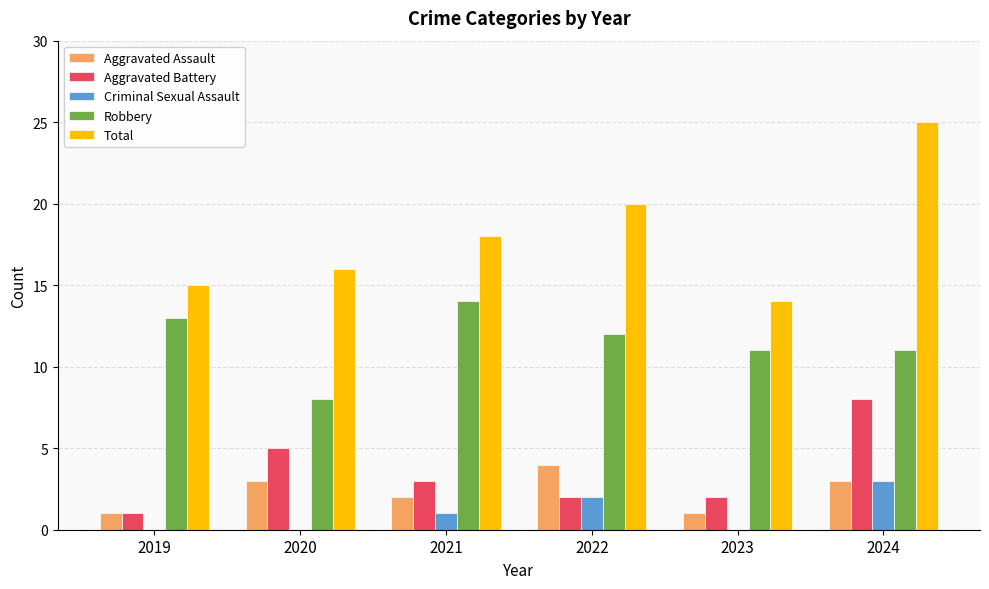

Which category has the highest value in the Robbery series?

2021